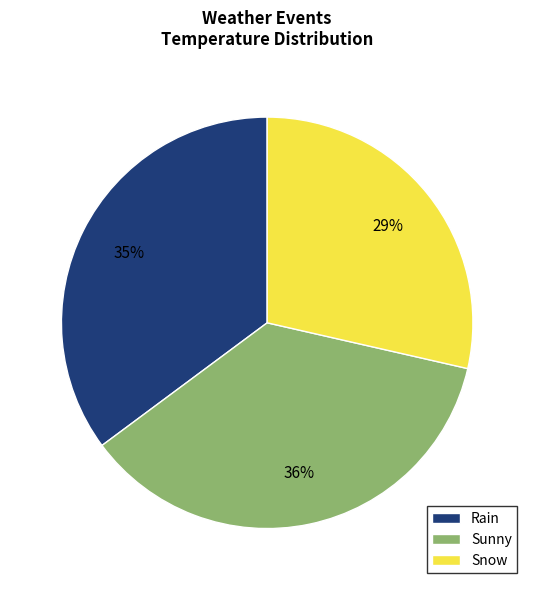

Between Rain and Sunny, which is larger?

Sunny